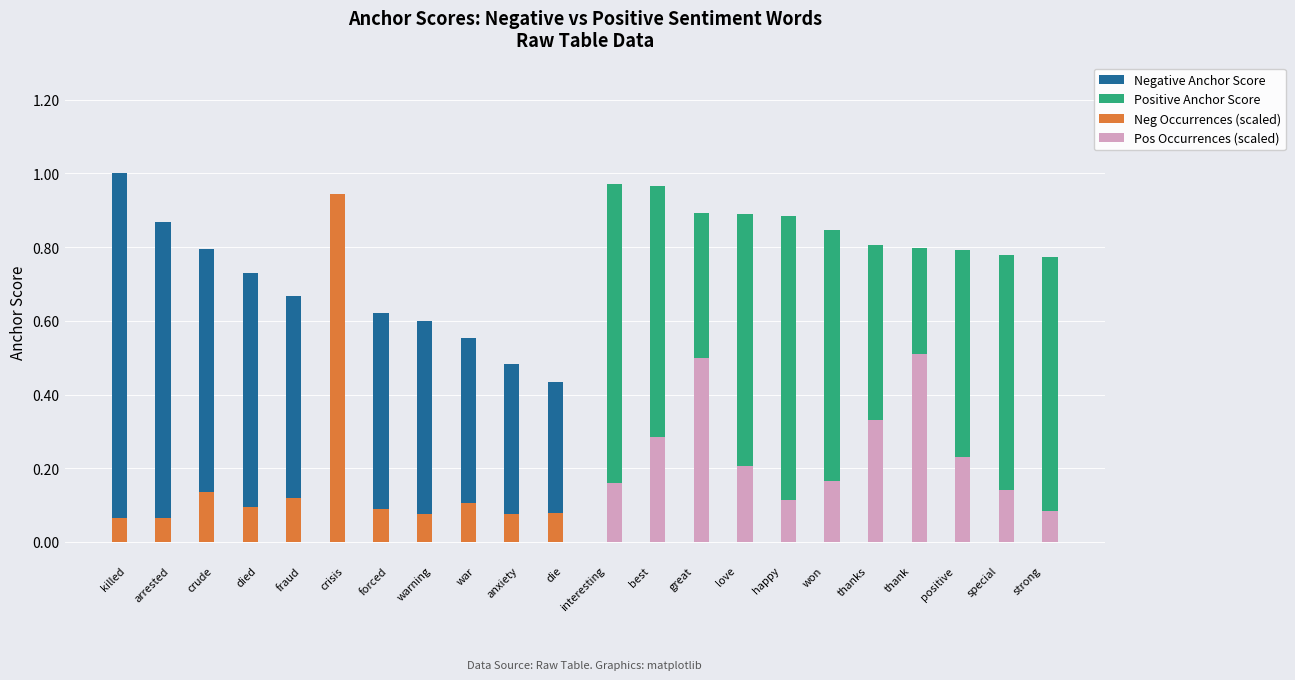

Between war and thanks, which series saw the biggest shift?

Positive Anchor Score